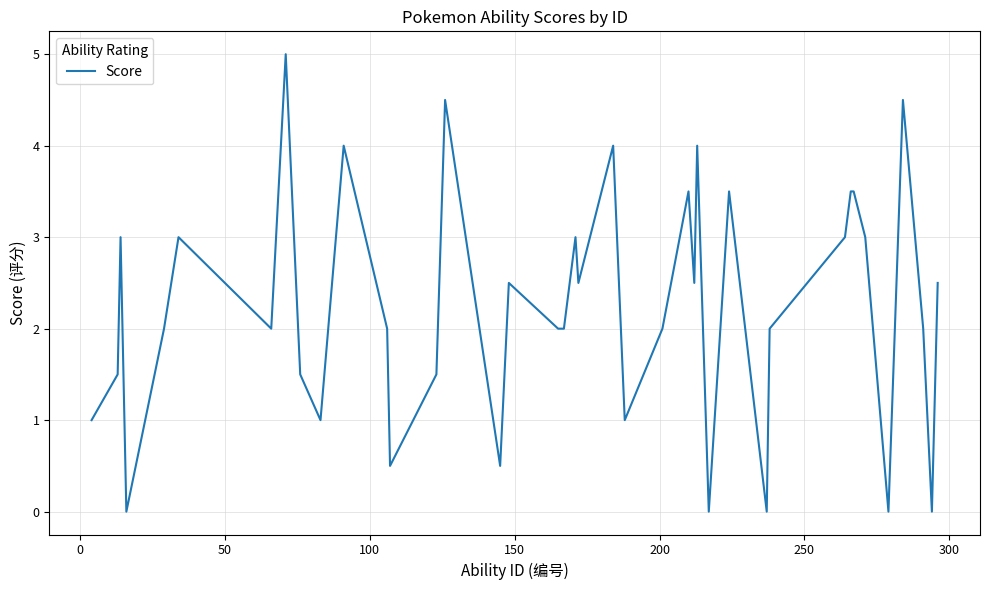

What is the difference between the maximum and minimum values?

5.0